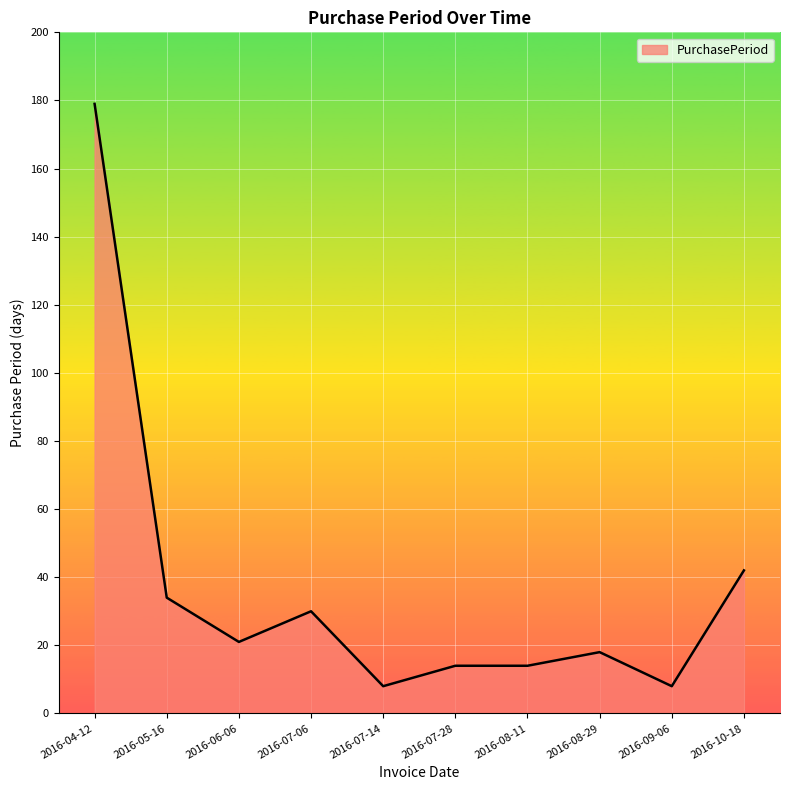

What position from the right is 2016-05-16?

9